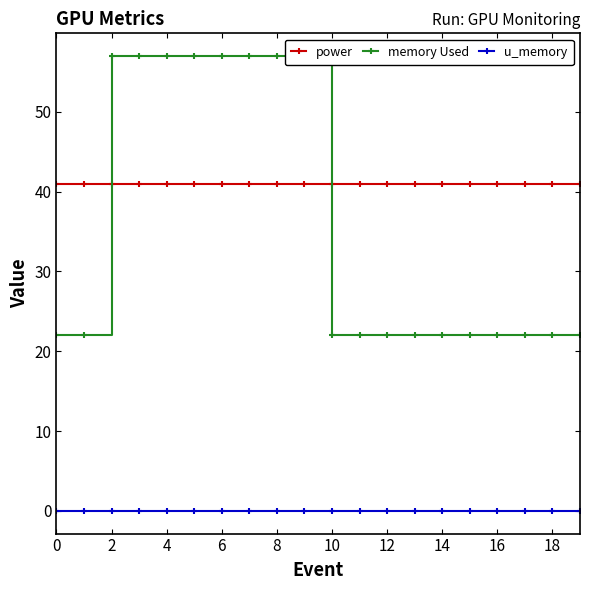

At 18, list the series in order from smallest to largest.

u_memory, power, memory Used